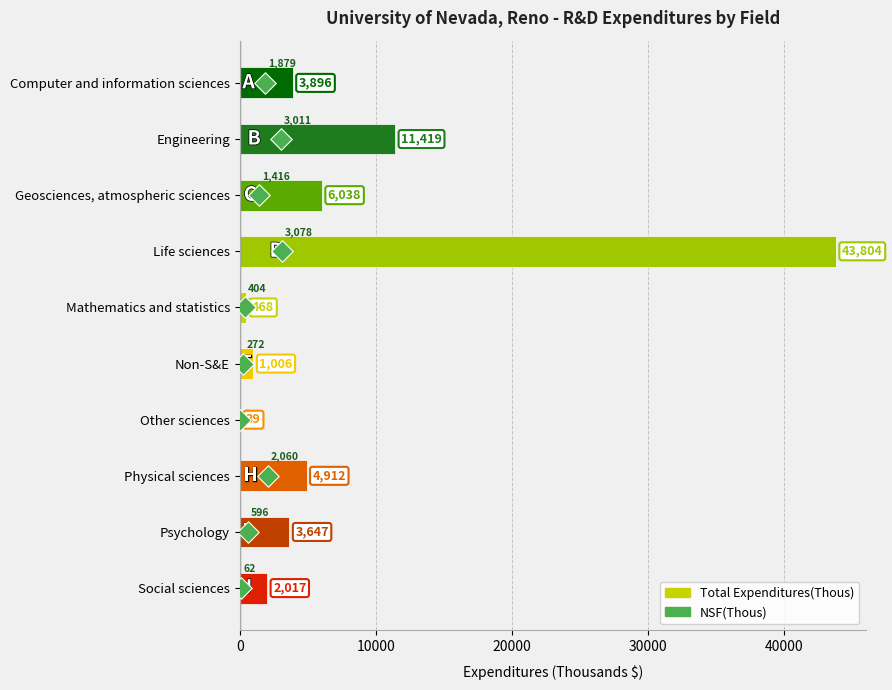

At how many categories does at least one series exceed 8400?

2